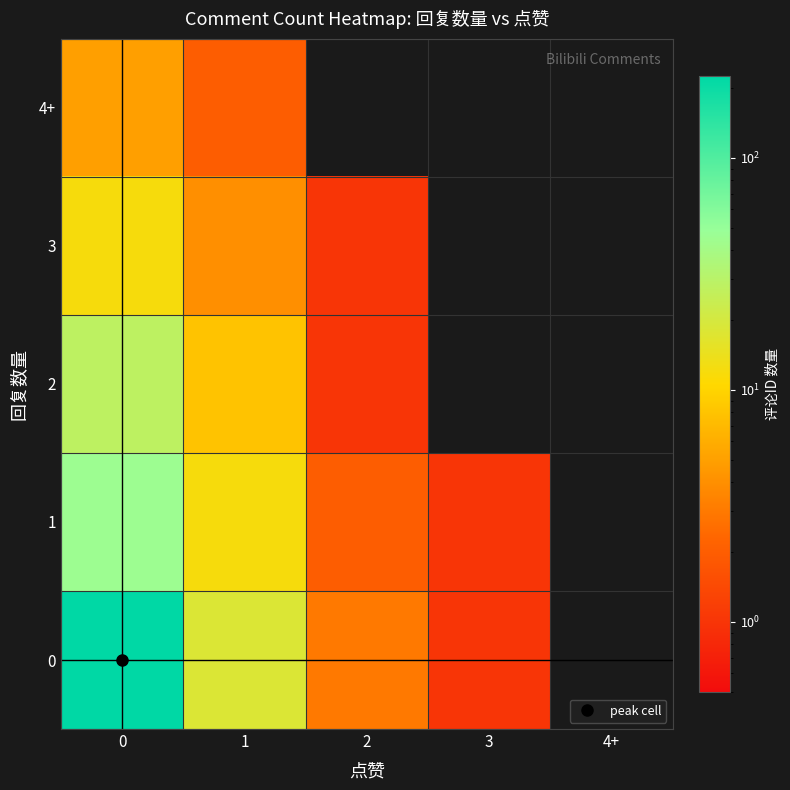

Reading left to right, extract all data points from this chart.

row_0: 0=225	1=18	2=3	3=1	4+=0
row_1: 0=45	1=12	2=2	3=1	4+=0
row_2: 0=28	1=8	2=1	3=0	4+=0
row_3: 0=12	1=4	2=1	3=0	4+=0
row_4: 0=5	1=2	2=0	3=0	4+=0